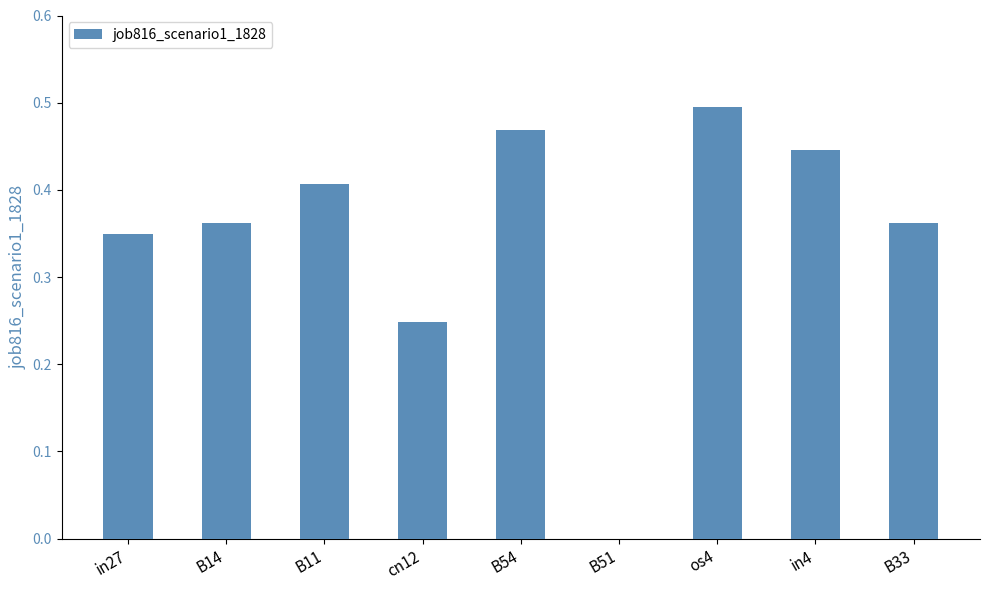

Which category has the highest value across all series?

os4